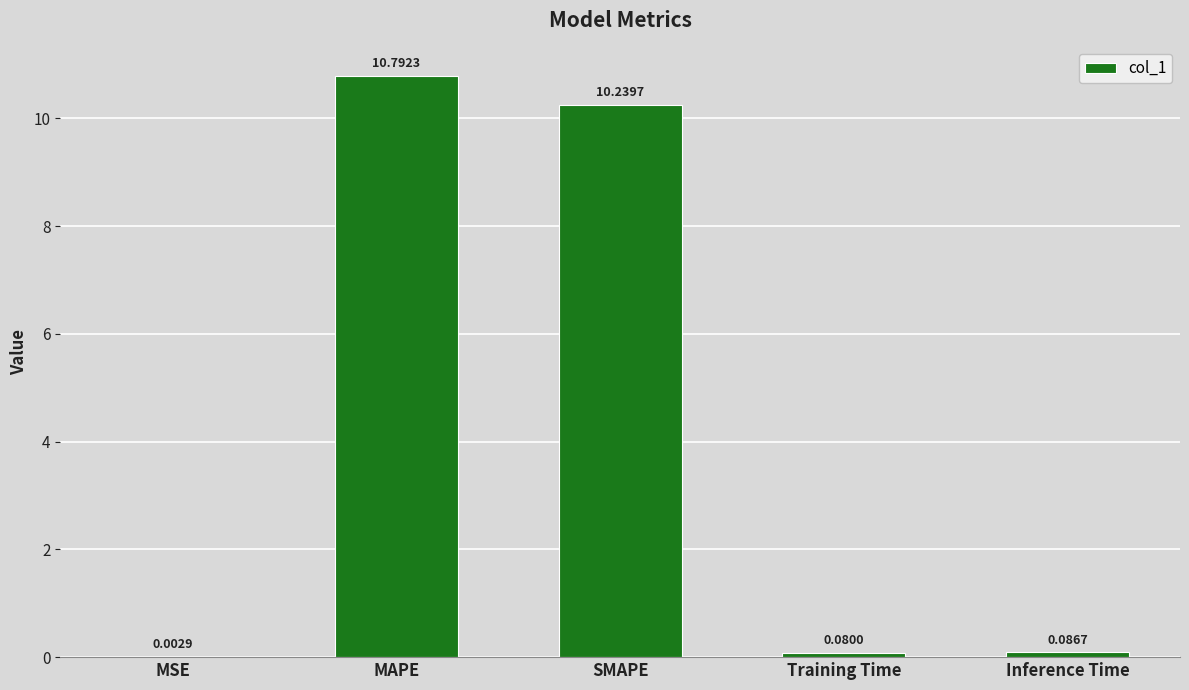

Where is the data nearest to the value 5?

Inference Time